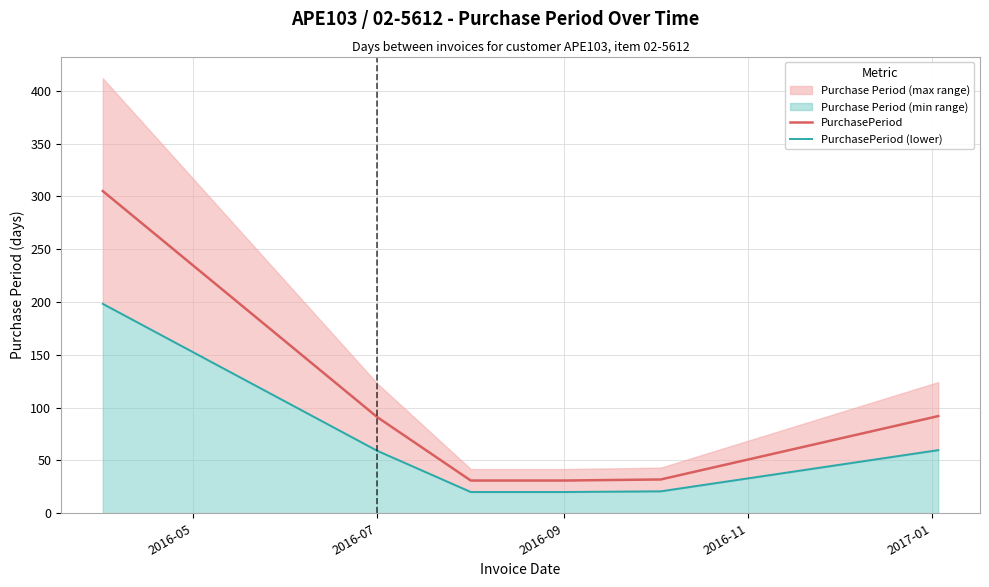

How many data points in PurchasePeriod are less than 91?

3